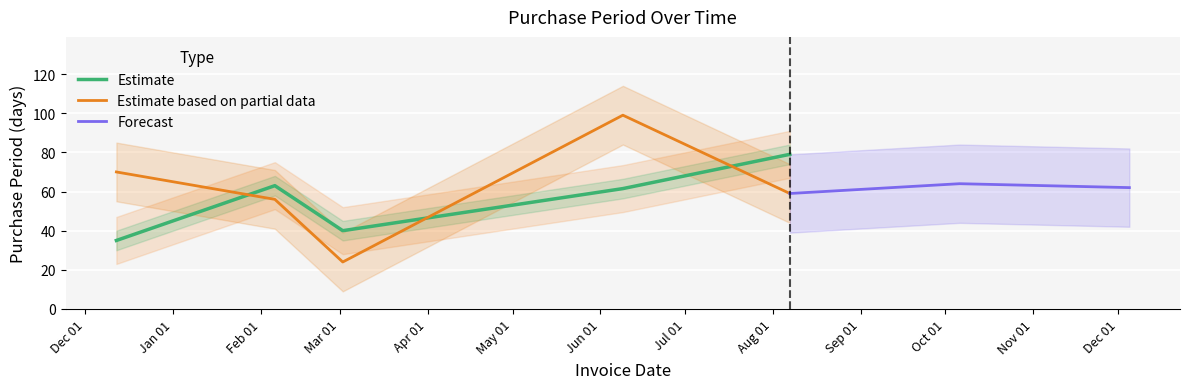

How many interior local valleys (lower than both neighbors) does the data have?

1